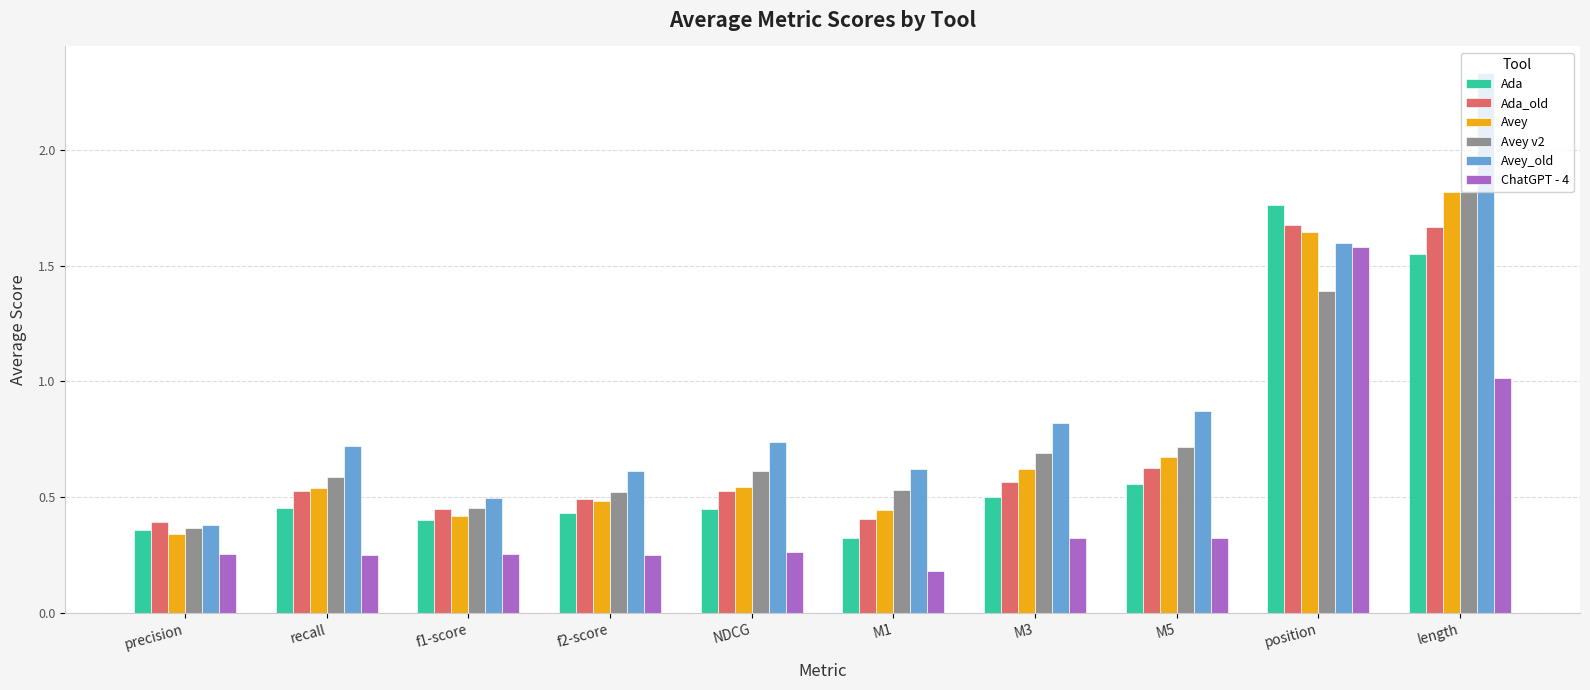

The Avey series shows 0.4 at position. True or false?

False